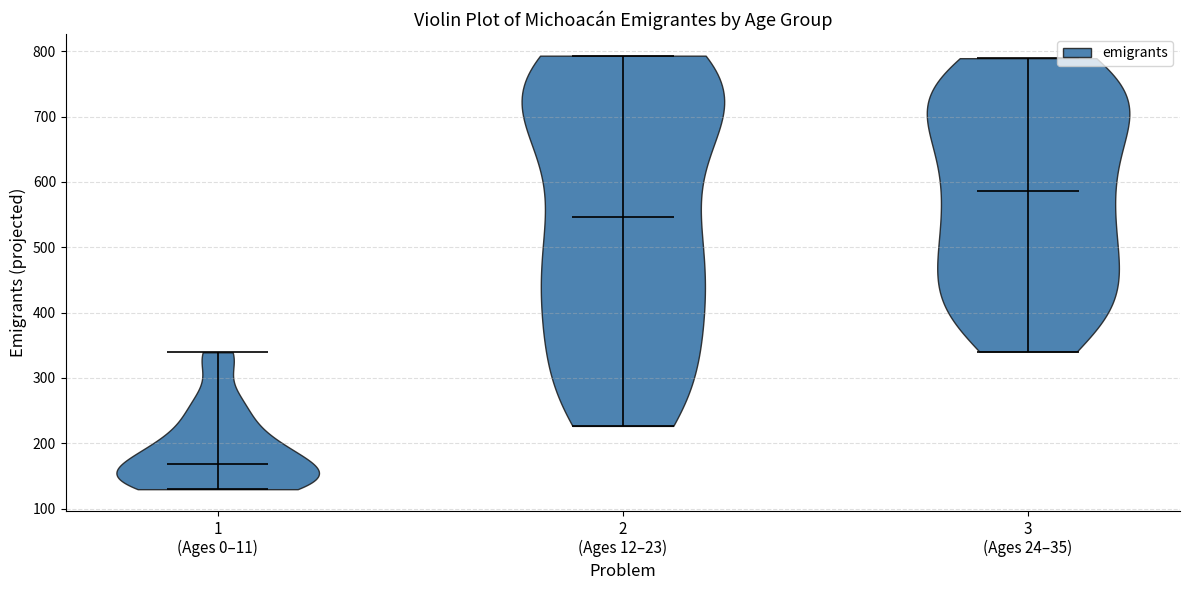

What is the lowest point the violin for 3 (Ages 24–35) reaches on the y-axis? The values are not printed on the chart, so give them approximately, as read against the axis.

340